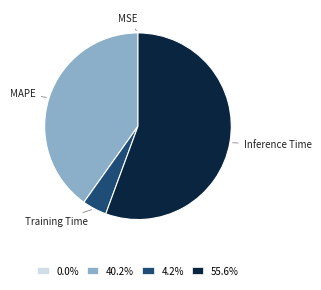

Is the sum of 4.2% and 55.6% greater than half?

Yes